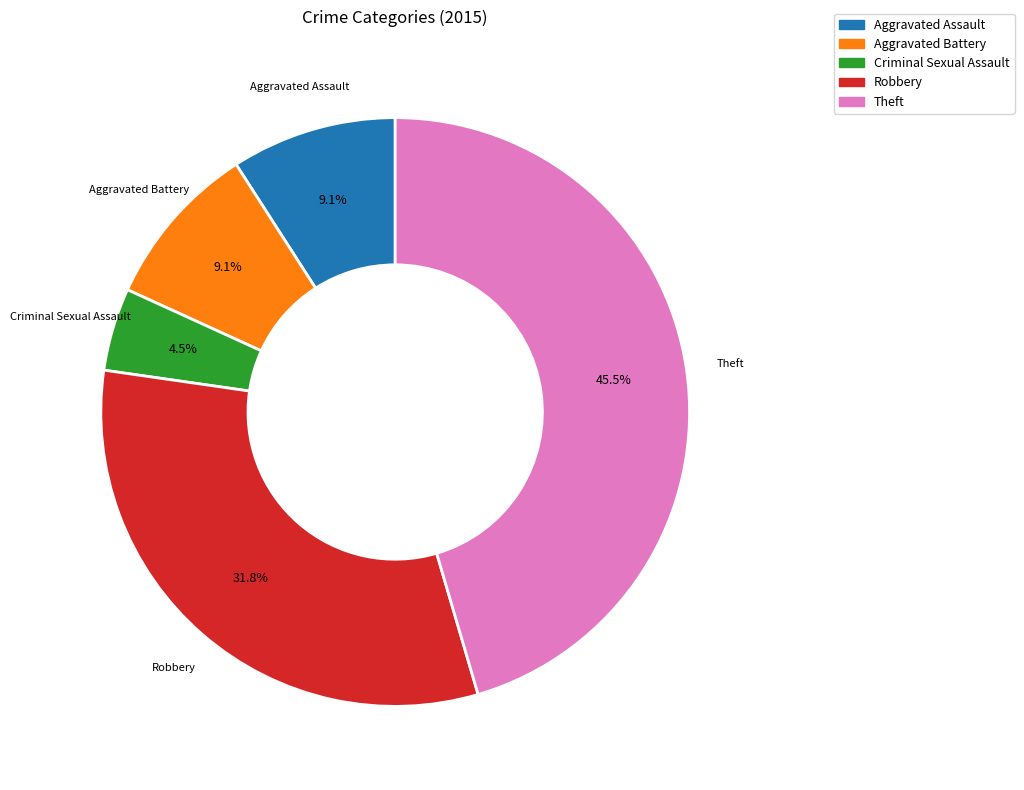

Approximately how many times larger is the value at Criminal Sexual Assault compared to Aggravated Battery?

0.5